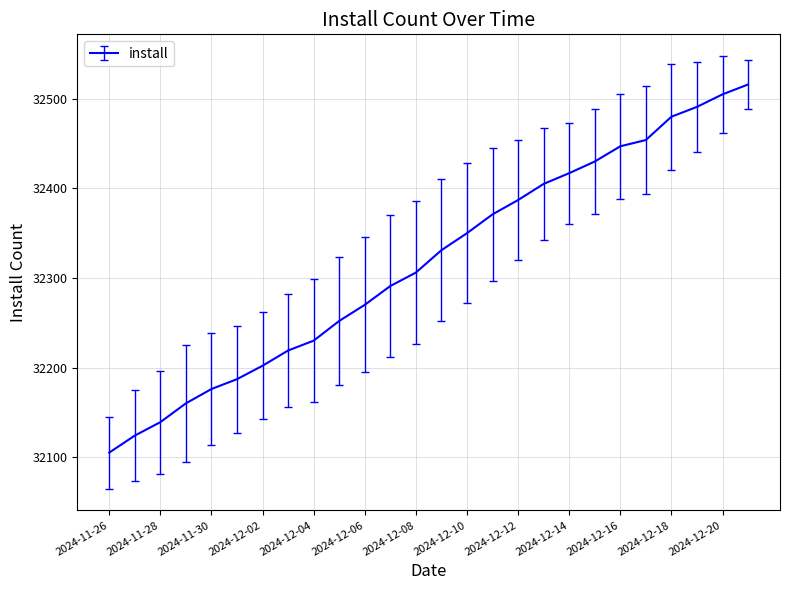

What is the difference between the maximum and minimum values?

411